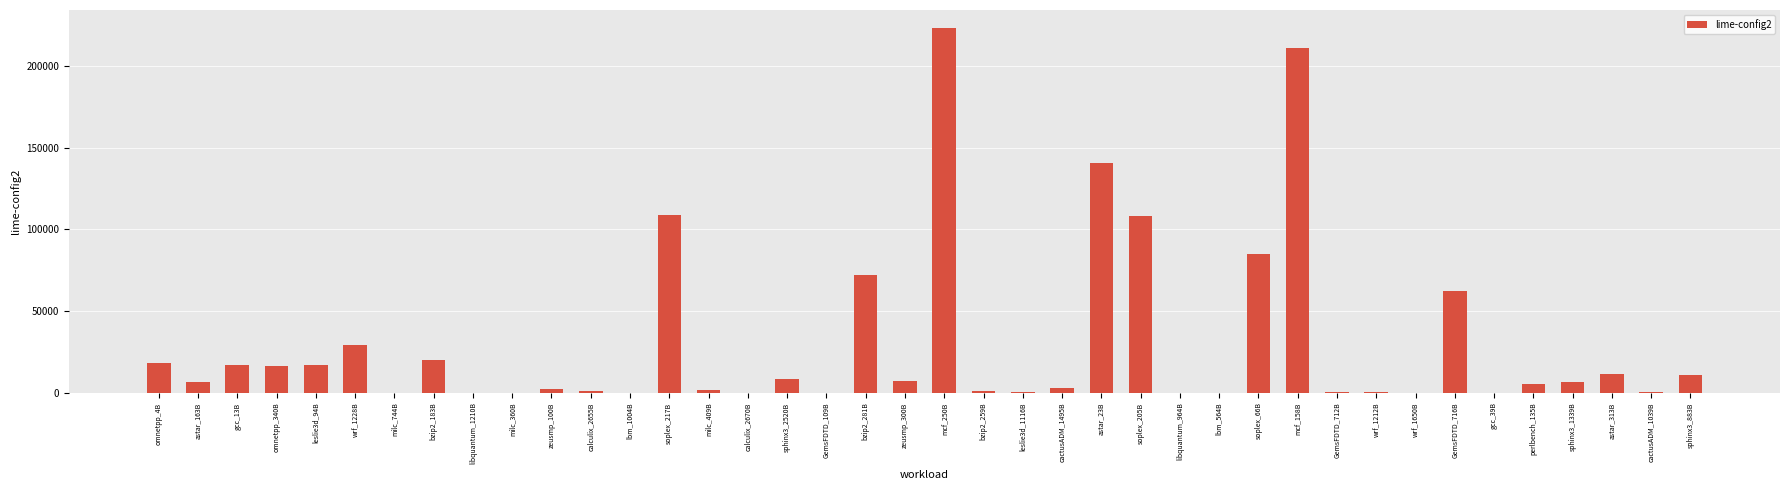

What is the change in value from astar_163B to GemsFDTD_716B?

+55964